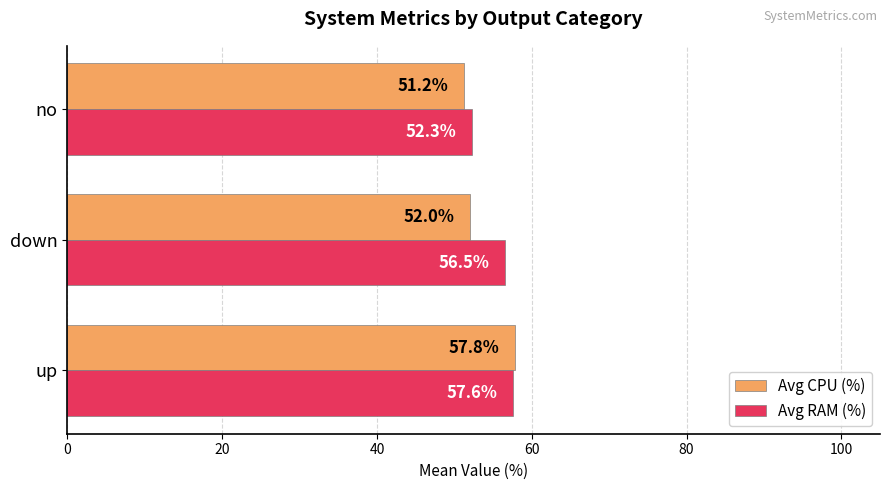

What are all the series names shown in the legend?

Avg CPU (%), Avg RAM (%)